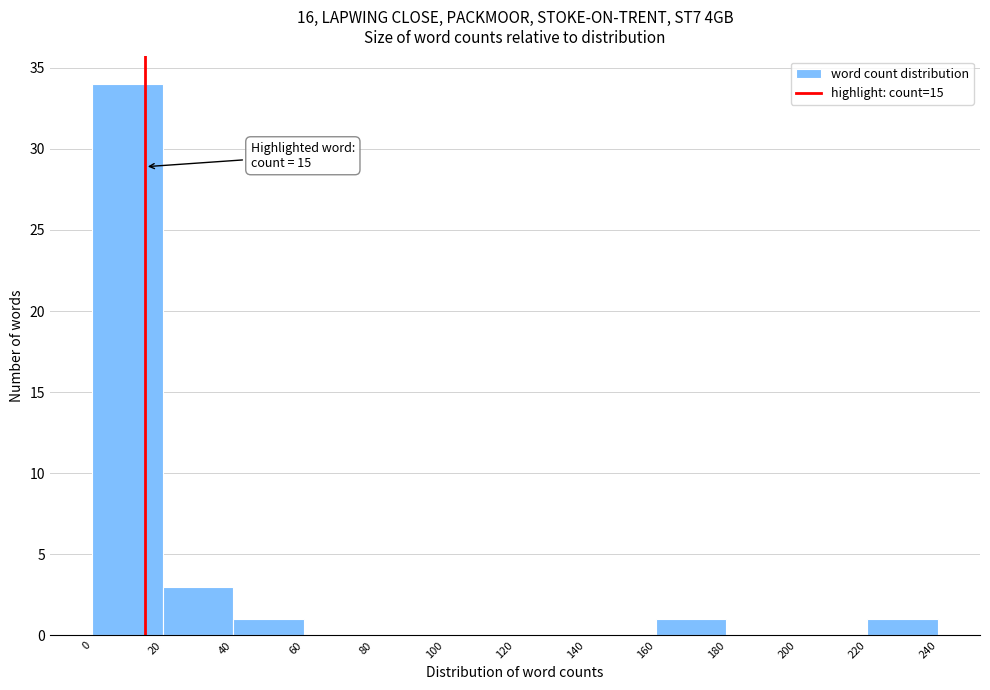

Over which range of the x-axis is the bar tallest?

0 to 20